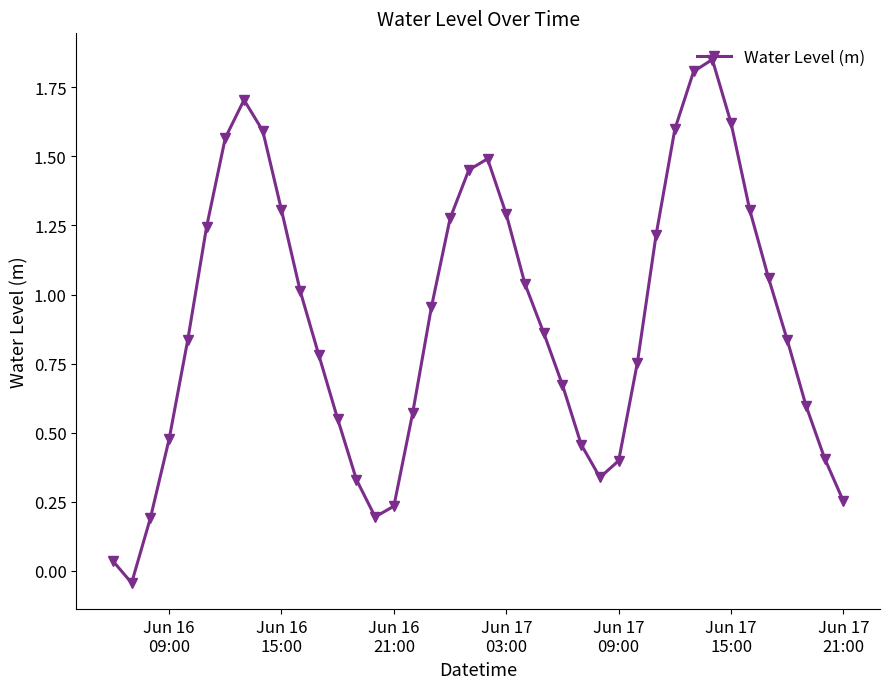

How many lines are shown in the chart?

1